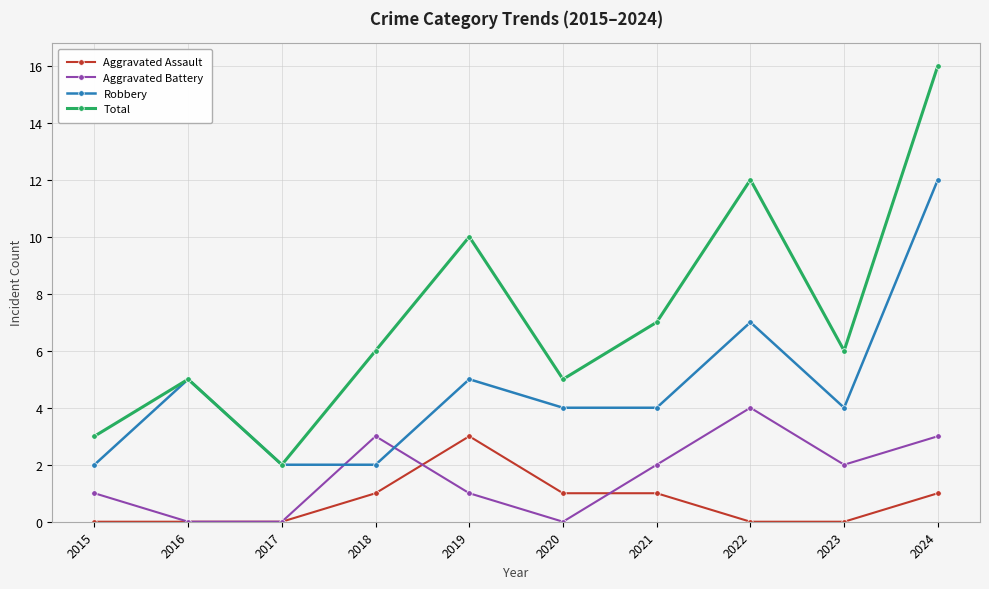

True or false: Robbery and Aggravated Assault intersect in this chart.

False